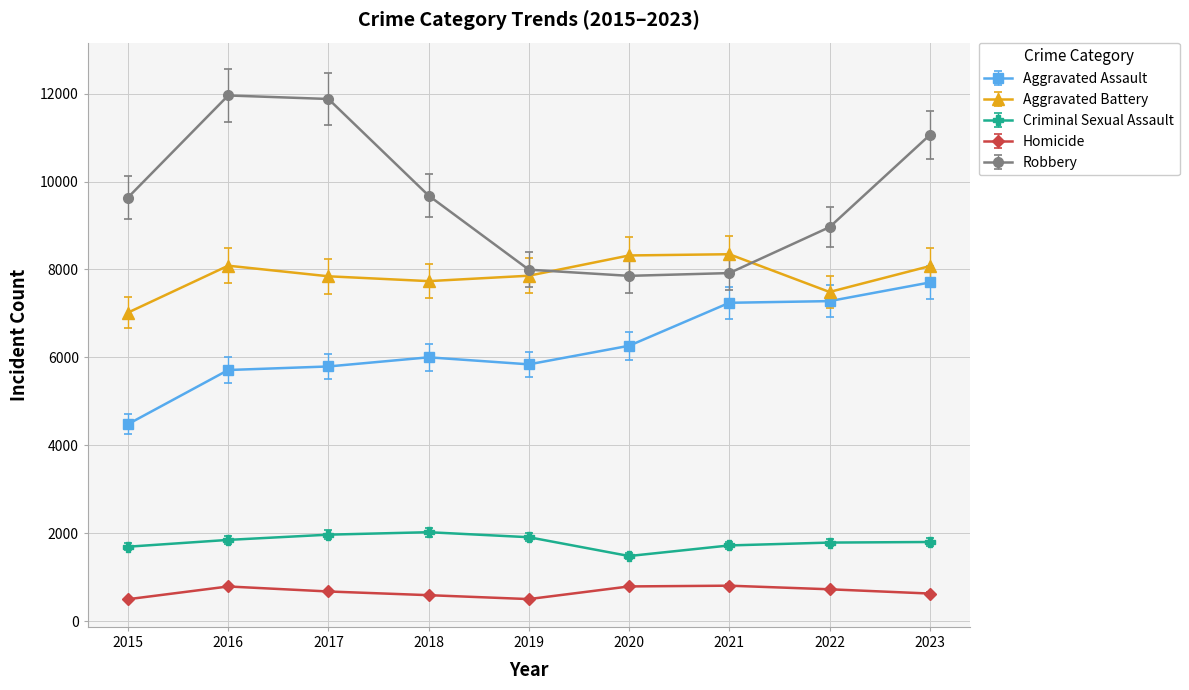

Which series has the largest total across all categories?

Robbery